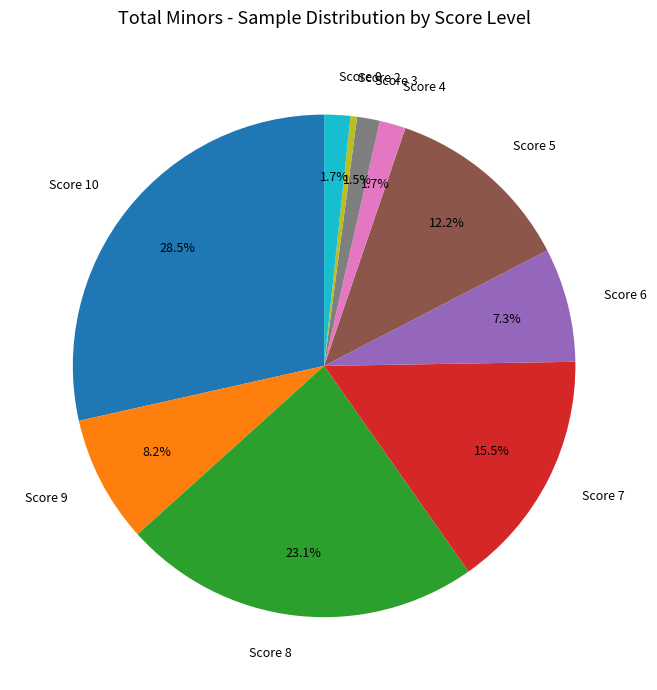

Is the sum of Score 4 and Score 3 greater than half?

No